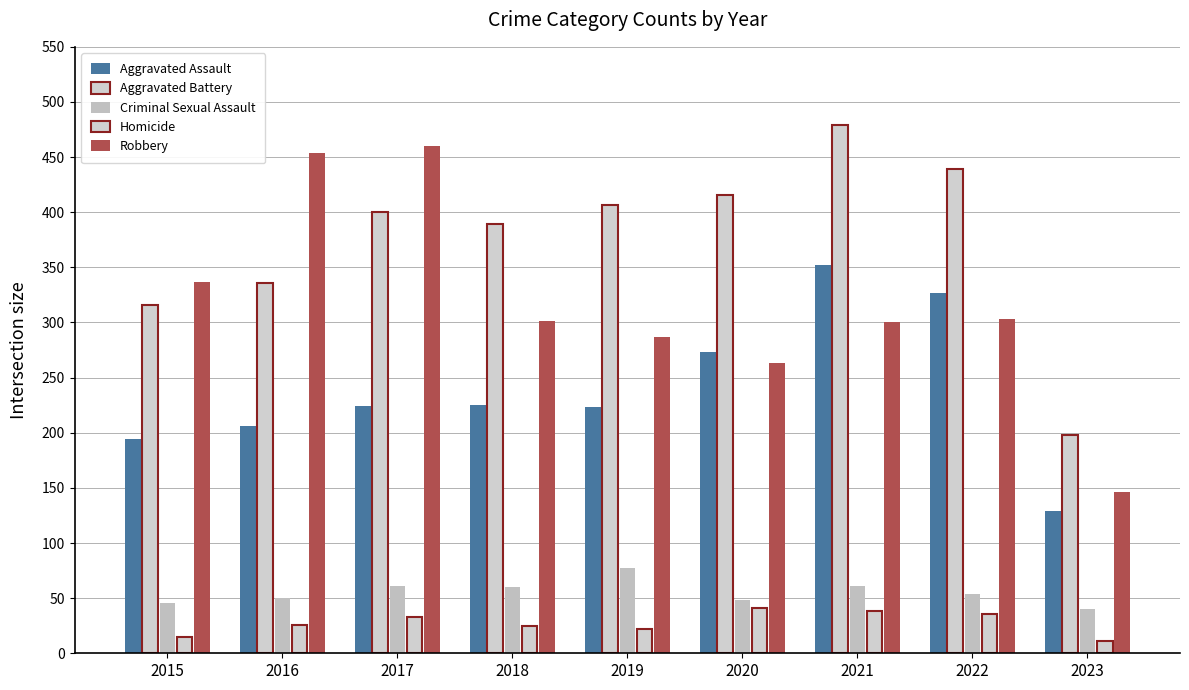

At which label does Homicide first exceed 26?

2017